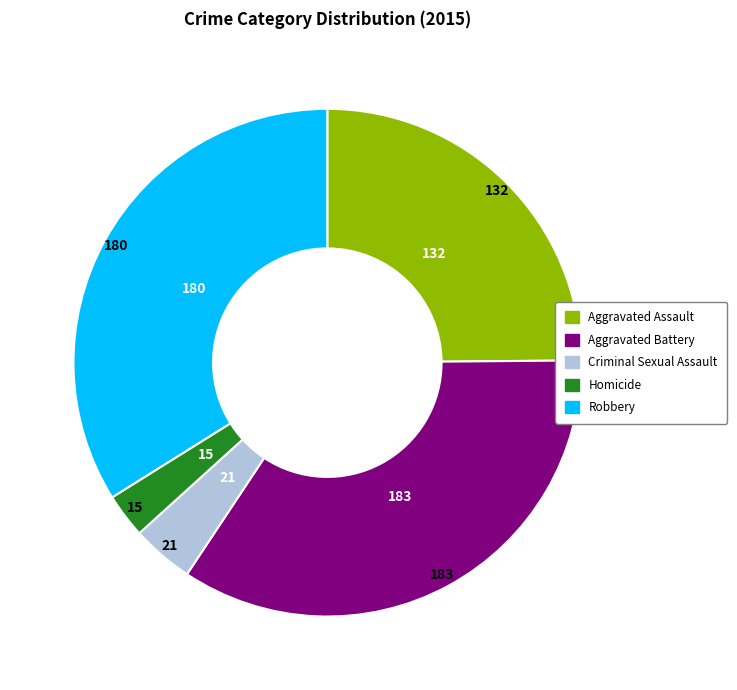

Combined, do Homicide and Aggravated Battery account for over 50%?

No